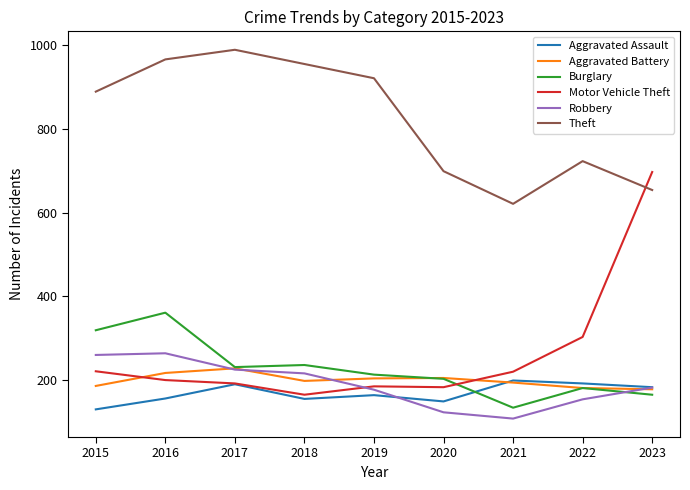

What is the total value across all series at 2022?

1734